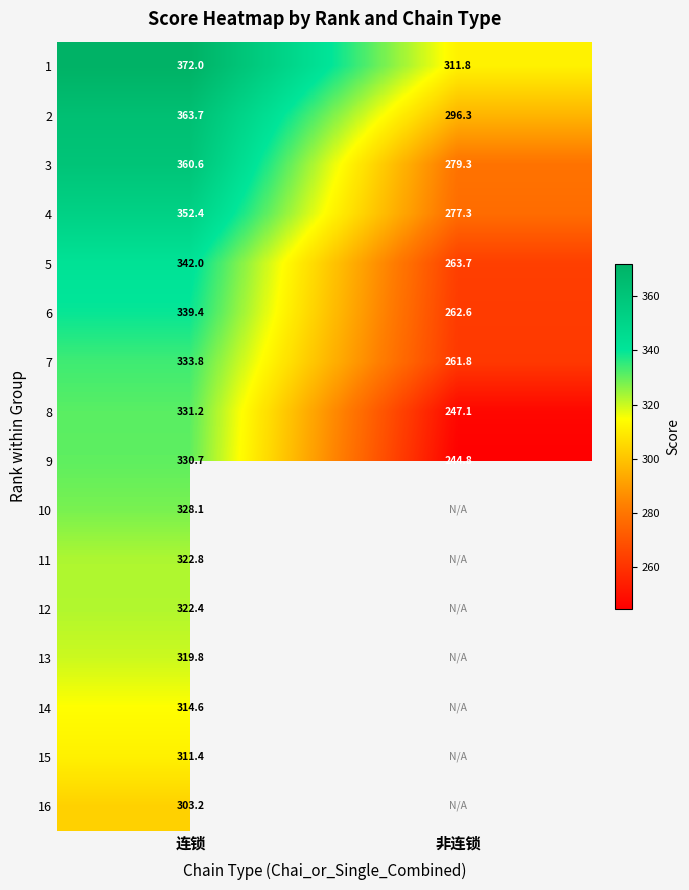

What is the sum of the 8 values at 非连锁 and 连锁?

578.3